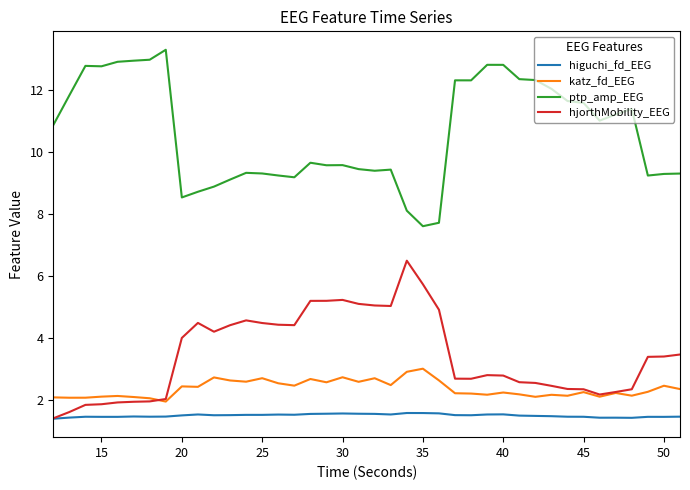

In ptp_amp_EEG, how many points are lower than both neighbors (excluding endpoints)?

9